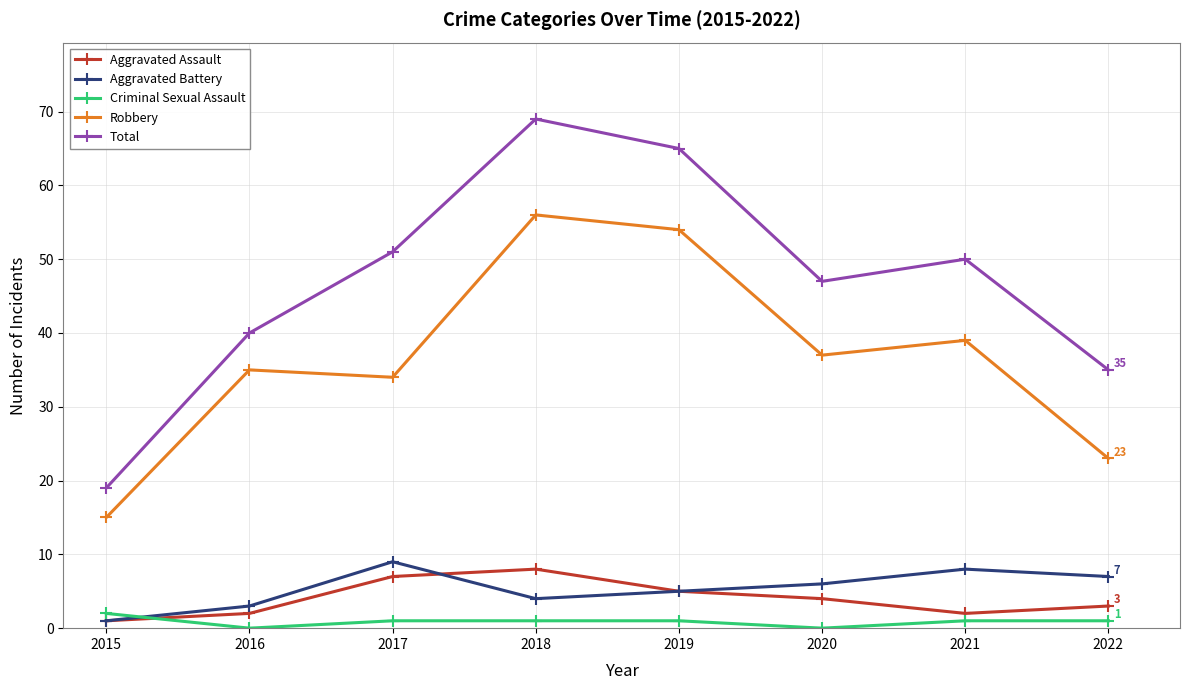

How many distinct data groups are displayed?

5